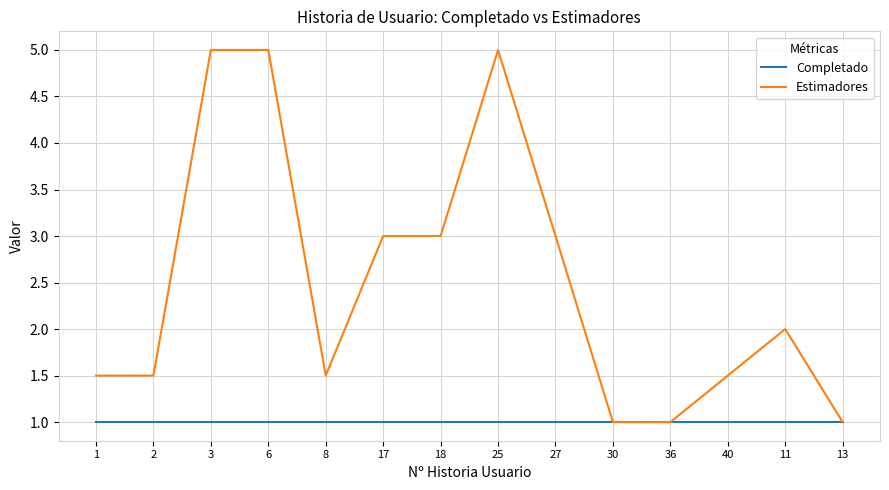

Reading right to left, transcribe all the data shown in this chart.

Completado: 13=1.0	11=1.0	40=1.0	36=1.0	30=1.0	27=1.0	25=1.0	18=1.0	17=1.0	8=1.0	6=1.0	3=1.0	2=1.0	1=1.0
Estimadores: 13=1.0	11=2.0	40=1.5	36=1.0	30=1.0	27=3.0	25=5.0	18=3.0	17=3.0	8=1.5	6=5.0	3=5.0	2=1.5	1=1.5